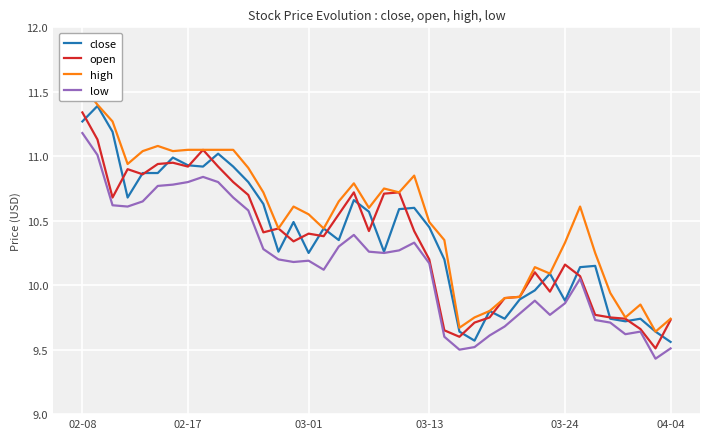

Reading left to right, list all the values displayed in this chart.

close: 11.3	11.4	11.2	10.7	10.9	10.9	11.0	10.9	10.9	11.0	10.9	10.8	10.6	10.3	10.5	10.2	10.4	10.3	10.7	10.6	10.3	10.6	10.6	10.4	10.2	9.6	9.6	9.8	9.7	9.9	10.0	10.1	9.9	10.1	10.2	9.7	9.7	9.7	9.6	9.6
open: 11.3	11.1	10.7	10.9	10.9	10.9	10.9	10.9	11.1	10.9	10.8	10.7	10.4	10.4	10.3	10.4	10.4	10.6	10.7	10.4	10.7	10.7	10.4	10.2	9.7	9.6	9.7	9.8	9.9	9.9	10.1	9.9	10.2	10.1	9.8	9.8	9.7	9.7	9.5	9.7
high: 11.6	11.4	11.3	10.9	11.0	11.1	11.0	11.1	11.1	11.1	11.1	10.9	10.7	10.4	10.6	10.6	10.4	10.7	10.8	10.6	10.8	10.7	10.8	10.5	10.3	9.7	9.8	9.8	9.9	9.9	10.1	10.1	10.3	10.6	10.2	9.9	9.8	9.8	9.6	9.7
low: 11.2	11.0	10.6	10.6	10.7	10.8	10.8	10.8	10.8	10.8	10.7	10.6	10.3	10.2	10.2	10.2	10.1	10.3	10.4	10.3	10.2	10.3	10.3	10.2	9.6	9.5	9.5	9.6	9.7	9.8	9.9	9.8	9.9	10.1	9.7	9.7	9.6	9.6	9.4	9.5